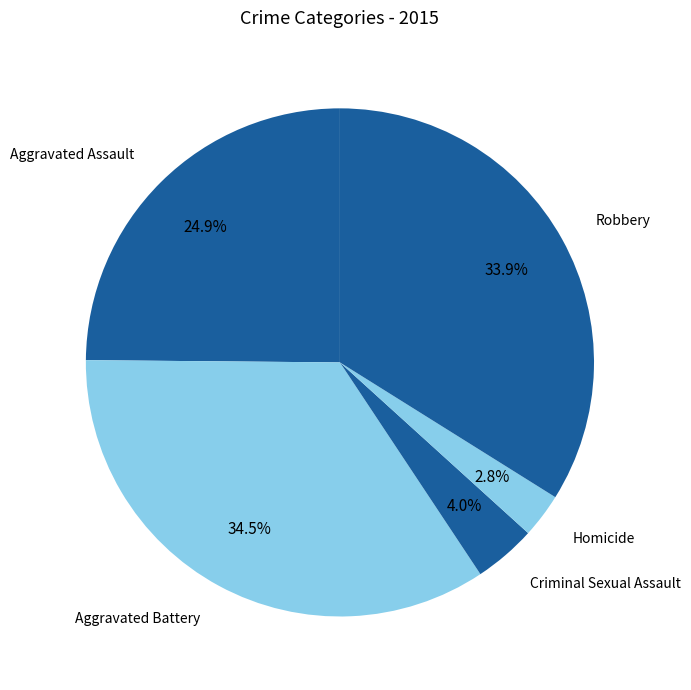

Does Robbery represent more than half of the total?

No